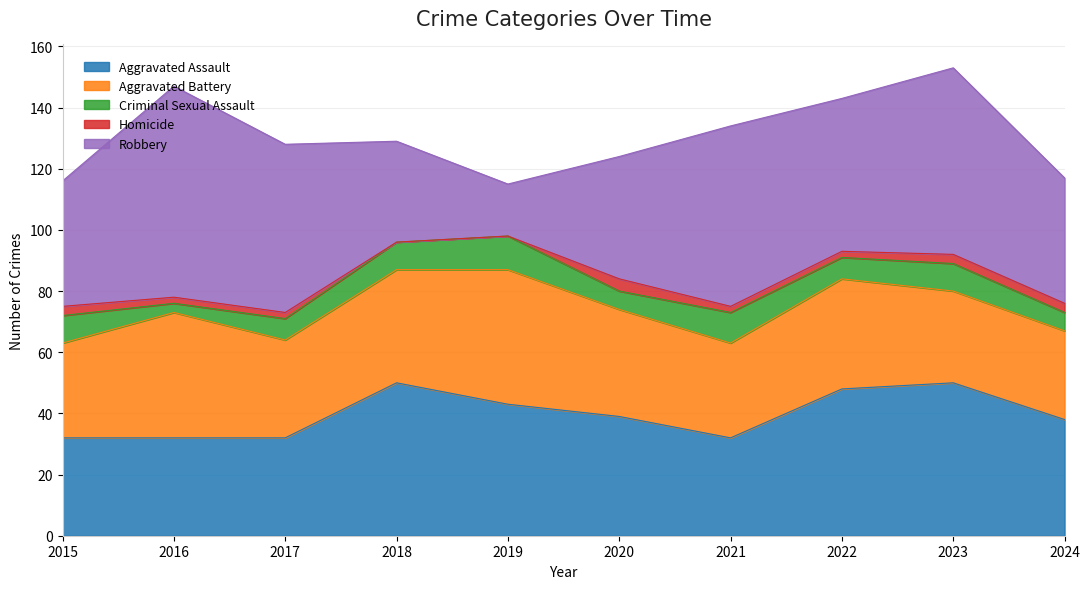

List the series in order of their peak value, lowest first.

Homicide, Criminal Sexual Assault, Aggravated Battery, Aggravated Assault, Robbery